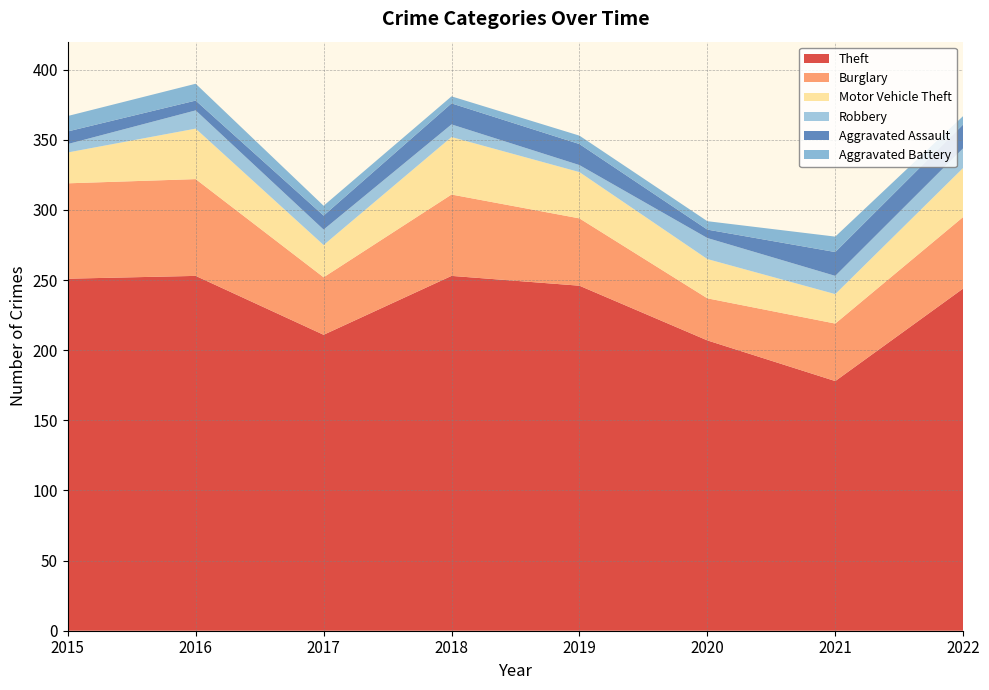

Reading left to right, transcribe all the data shown in this chart.

Theft: 251	253	211	253	246	207	178	244
Burglary: 68	69	41	58	48	30	41	51
Motor Vehicle Theft: 22	36	23	41	33	28	21	35
Robbery: 6	13	11	9	5	15	13	14
Aggravated Assault: 9	7	10	15	15	6	17	17
Aggravated Battery: 11	12	7	5	6	6	11	6